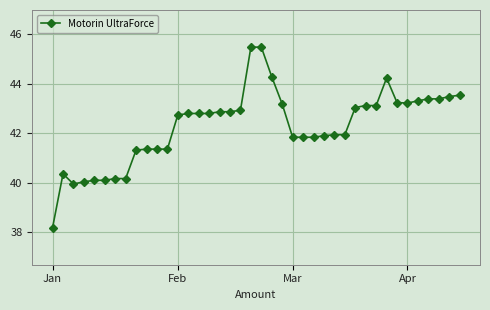

How many lines are shown in the chart?

1